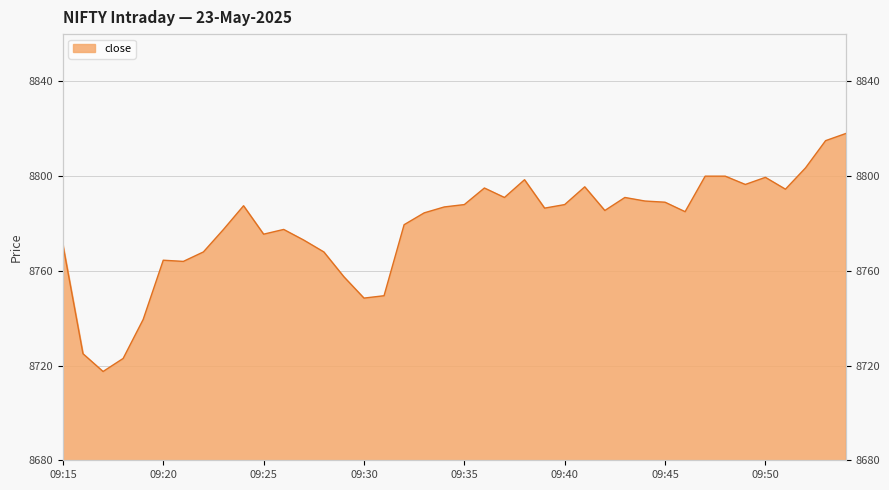

How many data points are above 8786?

20